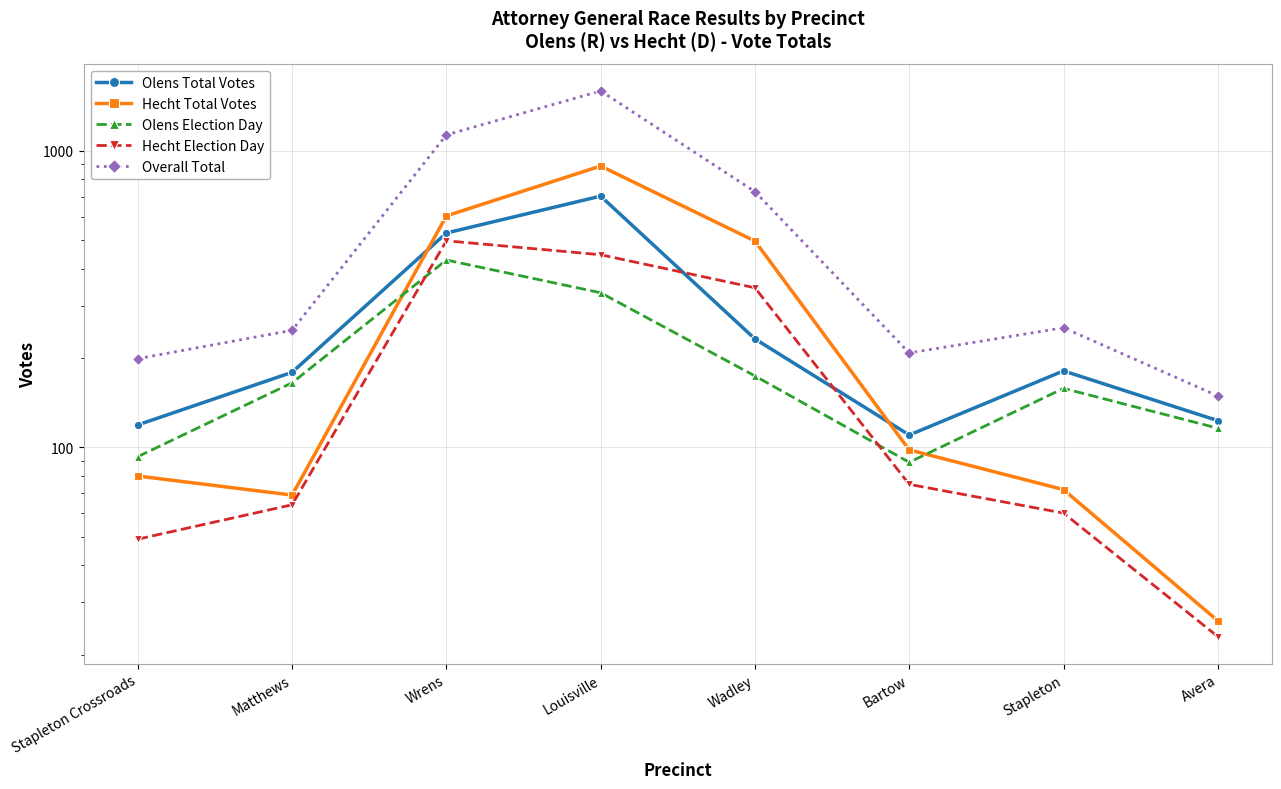

Where is the first local maximum for Olens Total Votes?

Louisville